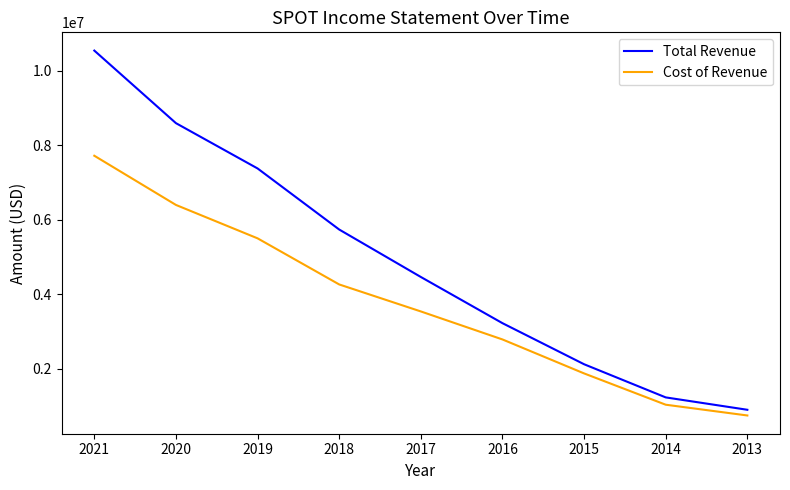

The value of Total Revenue at 2014 is 1225100. True or false?

True